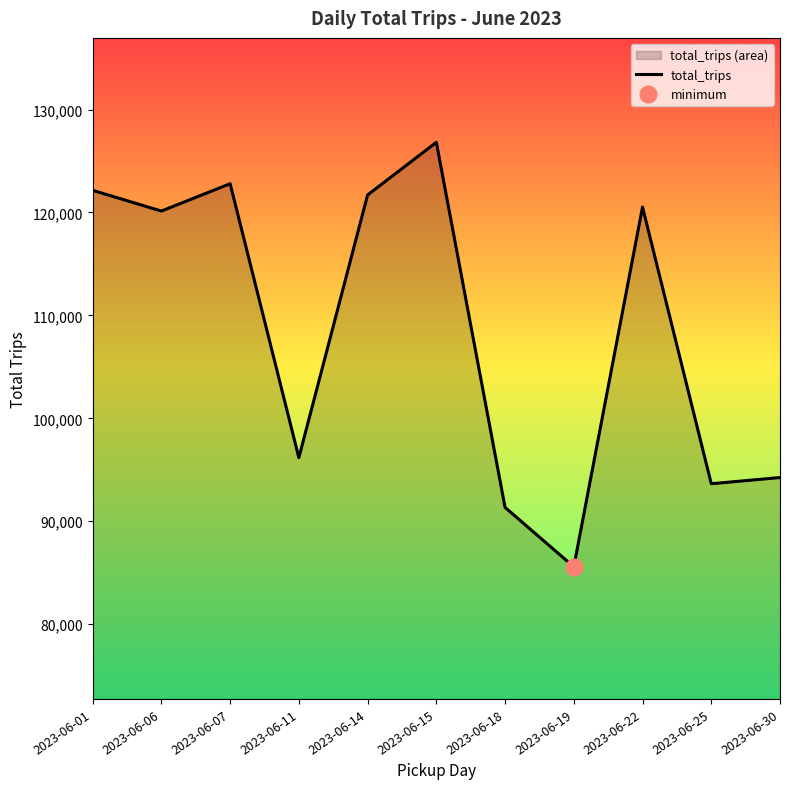

Rank the categories by value from highest to lowest.

2023-06-15, 2023-06-07, 2023-06-01, 2023-06-14, 2023-06-22, 2023-06-06, 2023-06-11, 2023-06-30, 2023-06-25, 2023-06-18, 2023-06-19